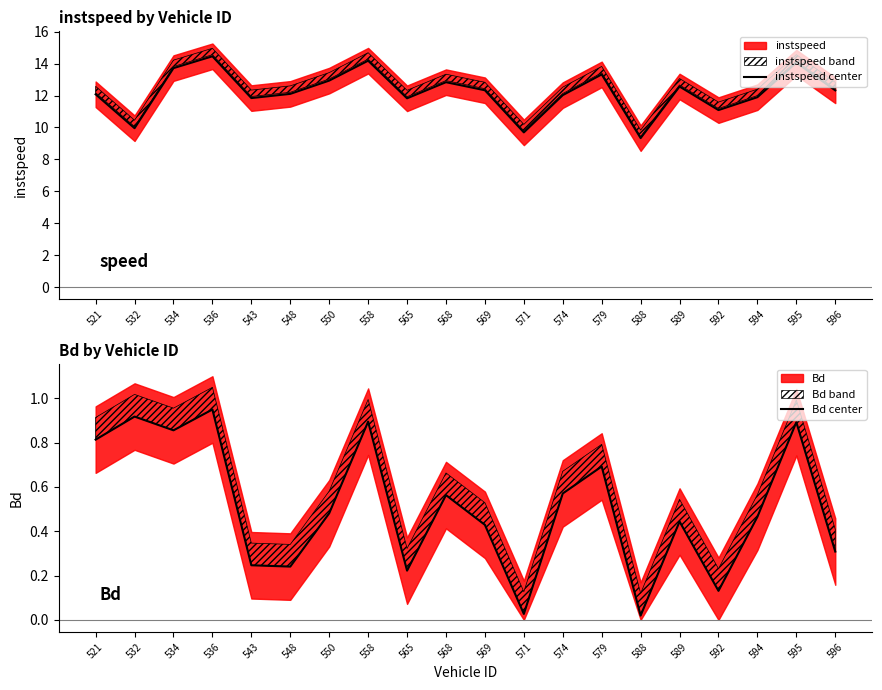

Reading right to left, transcribe all the data shown in this chart.

instspeed center: 596=12.3	595=14.1	594=11.9	592=11.1	589=12.6	588=9.3	579=13.3	574=12.0	571=9.7	569=12.3	568=12.8	565=11.8	558=14.2	550=12.9	548=12.1	543=11.8	536=14.5	534=13.7	532=10.0	521=12.1
Bd center: 596=0.3	595=0.9	594=0.5	592=0.1	589=0.4	588=0.0	579=0.7	574=0.6	571=0.0	569=0.4	568=0.6	565=0.2	558=0.9	550=0.5	548=0.2	543=0.2	536=0.9	534=0.9	532=0.9	521=0.8